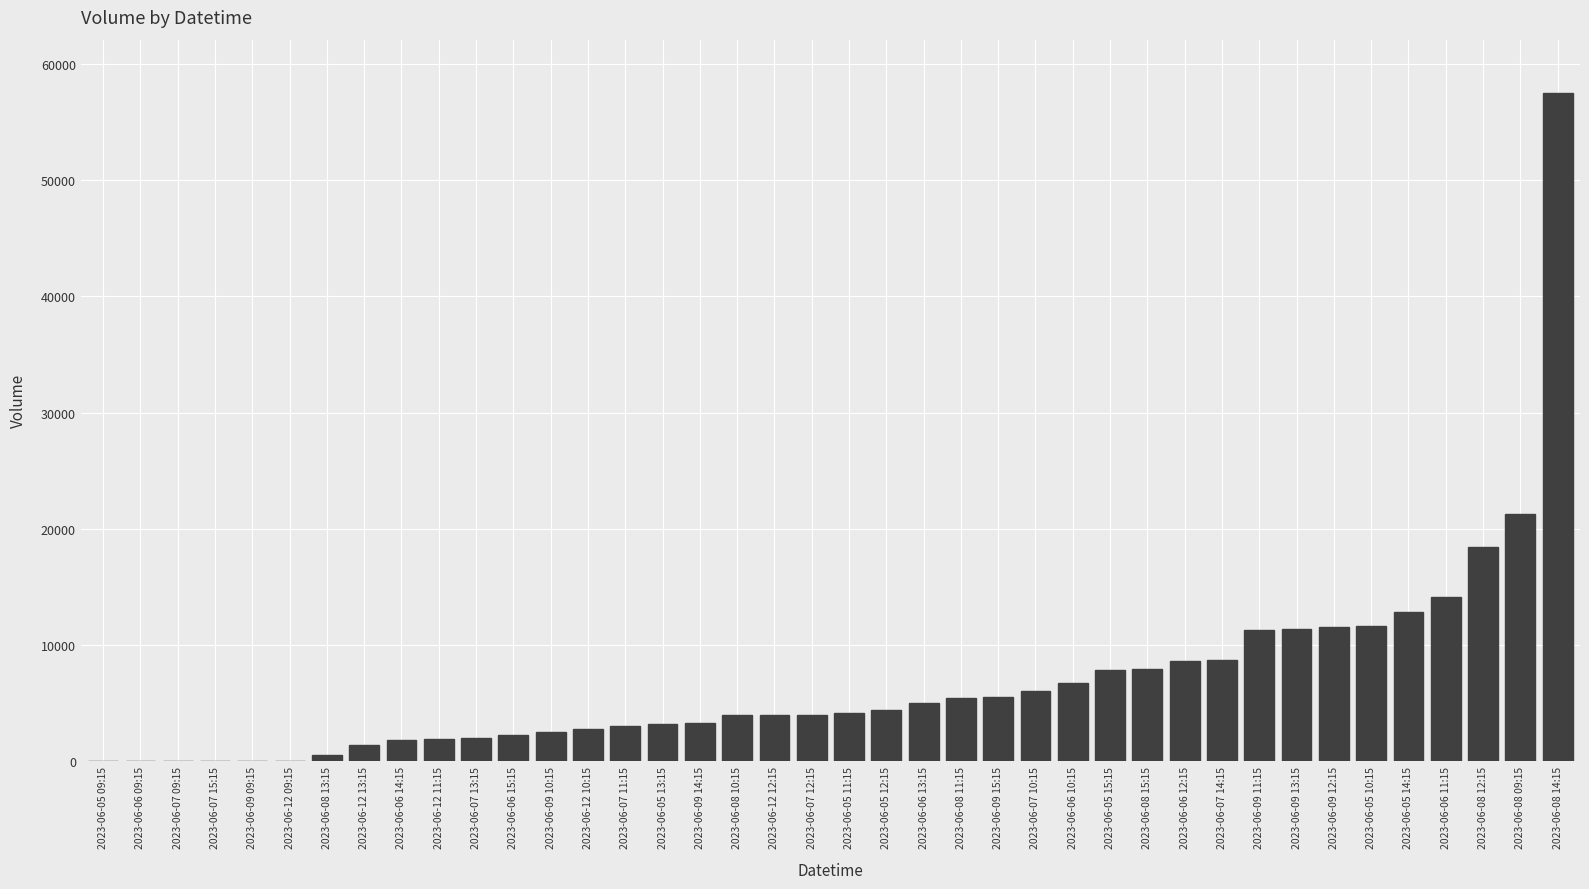

Which category has the highest value across all series?

2023-06-08 14:15